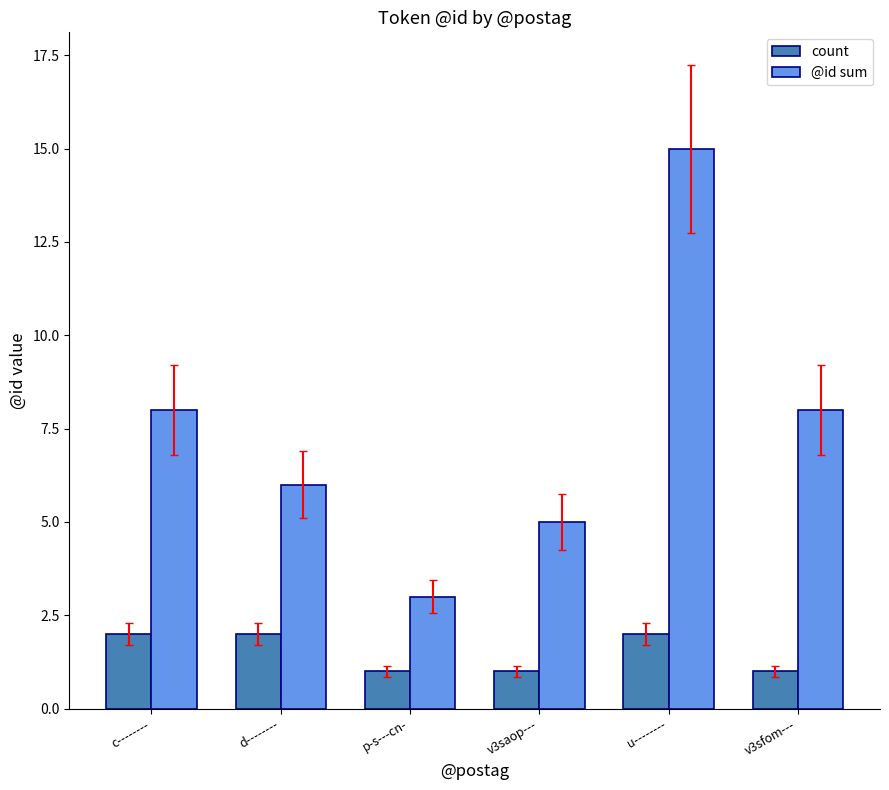

Is it true that @id sum equals 13 at c--------?

False